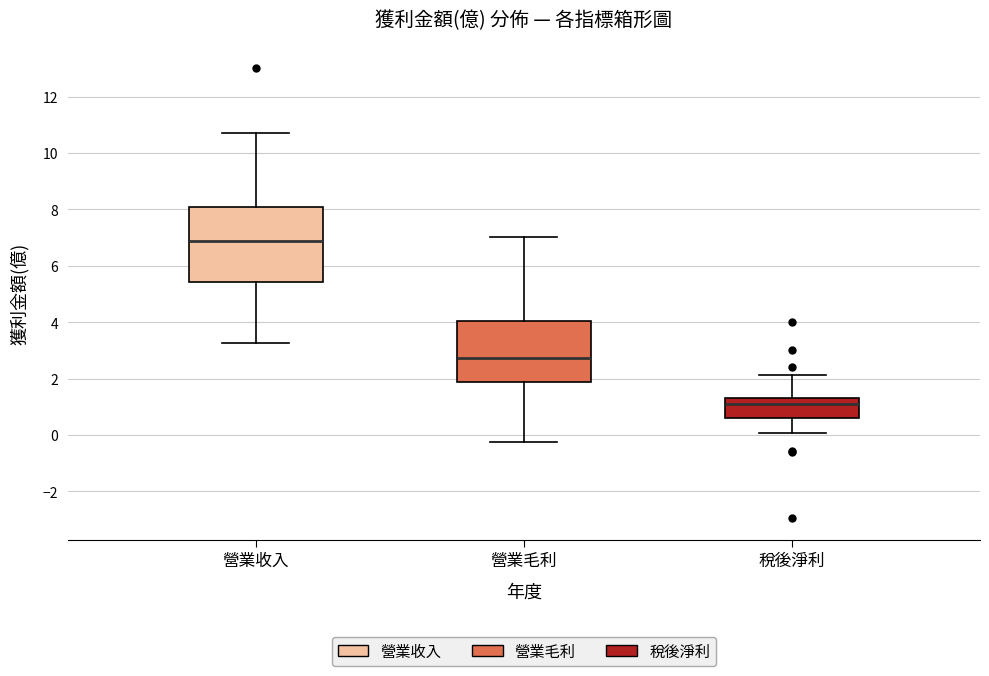

Reading left to right, read every box against the y-axis: the position of its median line, the range the box covers, and the ends of its whiskers. The values are not printed on the chart, so give them approximately, as read against the axis.

營業收入: median 6.8, box 5.4 to 8.0, whiskers 3.2 to 10.8
營業毛利: median 2.8, box 1.8 to 4.0, whiskers -0.2 to 7.0
稅後淨利: median 1.2, box 0.6 to 1.4, whiskers 0.0 to 2.2